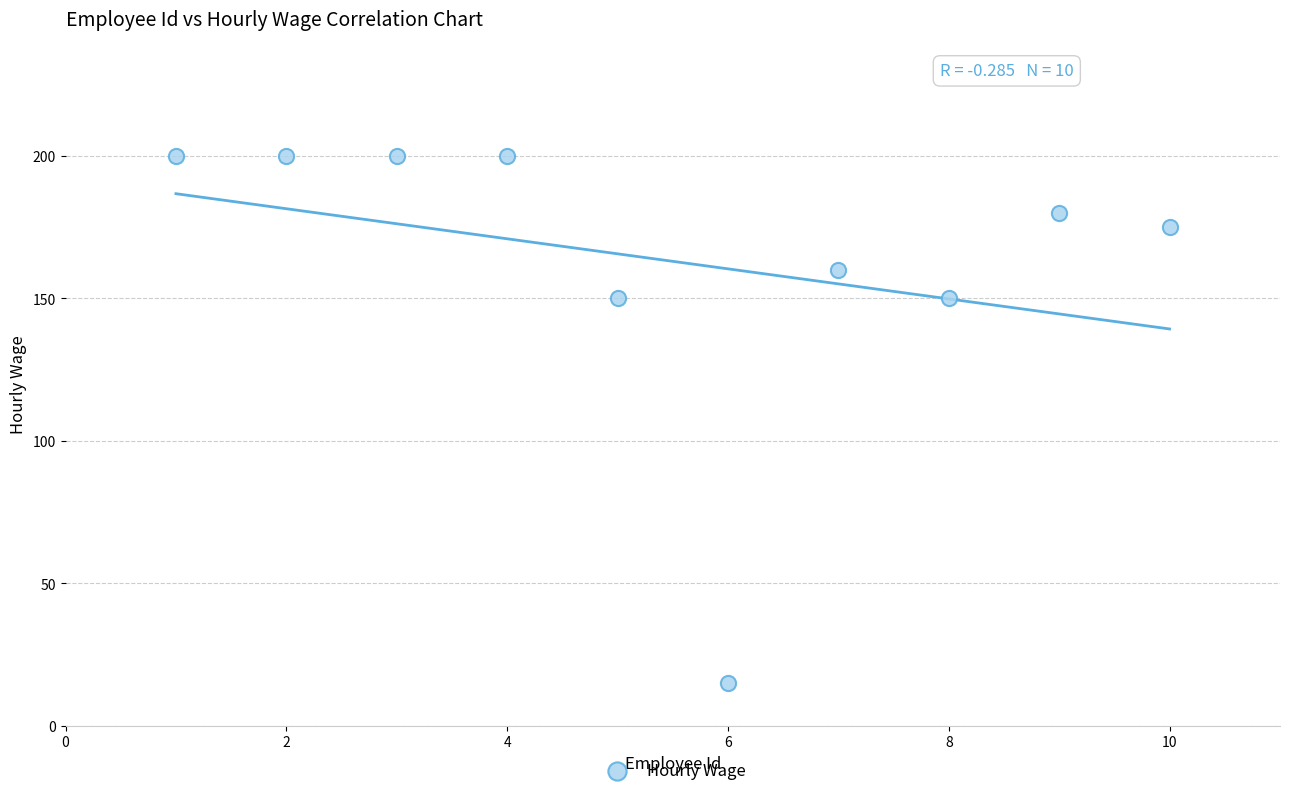

What is the range of Y values (max minus min)?

185